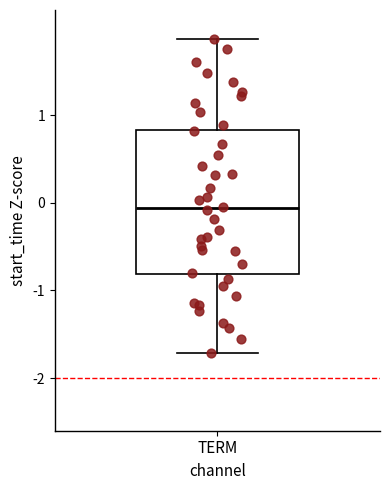

Where is the lower edge of the box for TERM on the y-axis? The values are not printed on the chart, so give them approximately, as read against the axis.

-0.8